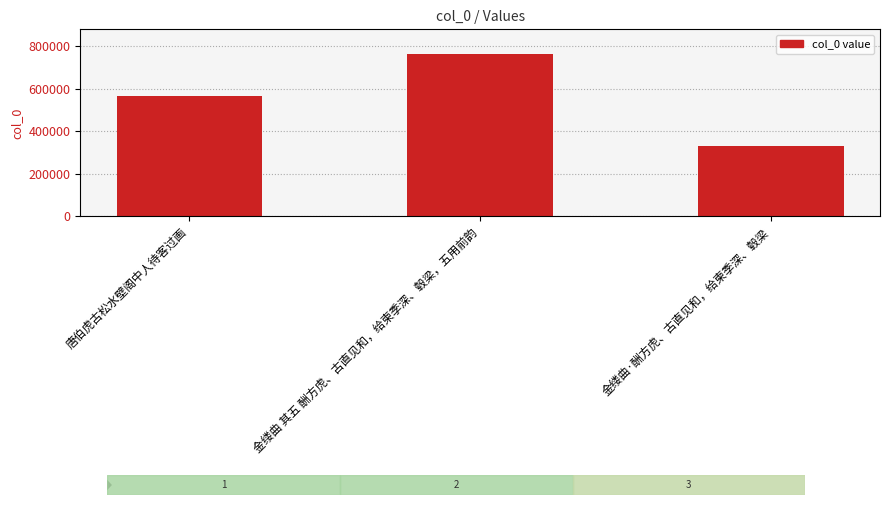

How many categories are shown in the chart?

3